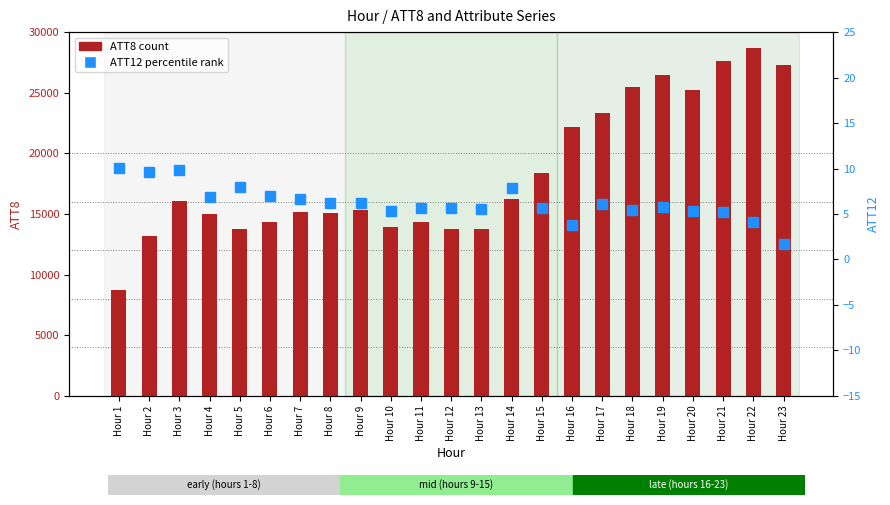

Which series has the widest spread of values?

ATT8 (count)